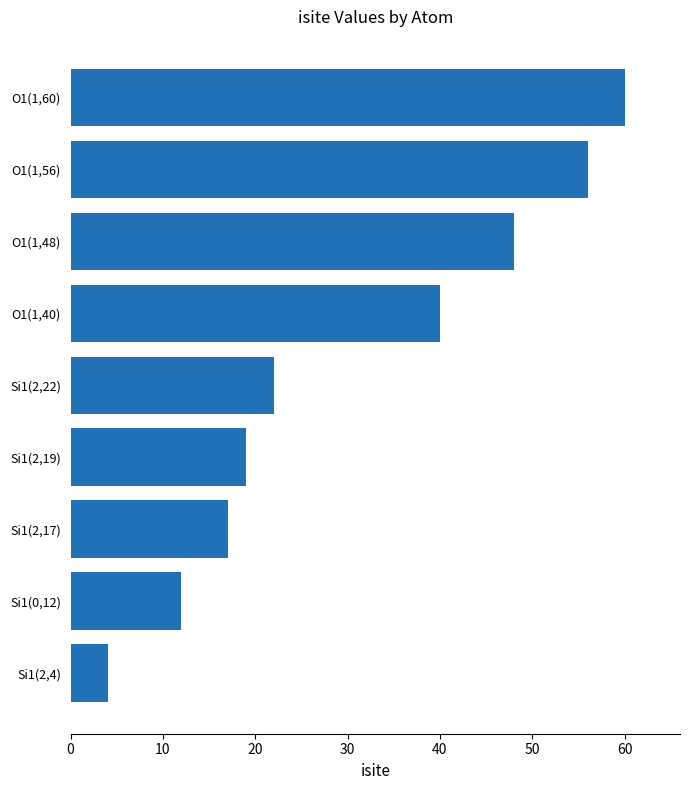

At which label is the value closest to 32?

O1(1,40)